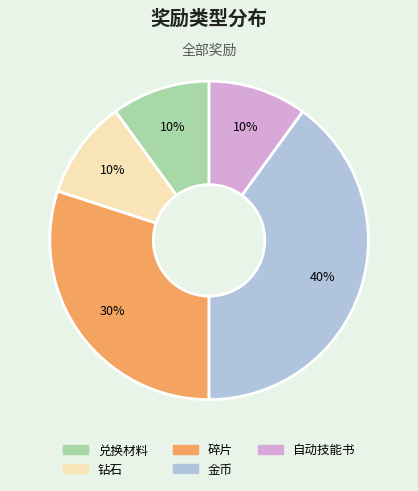

What is the ratio of the value at 钻石 to the value at 兑换材料?

1.0